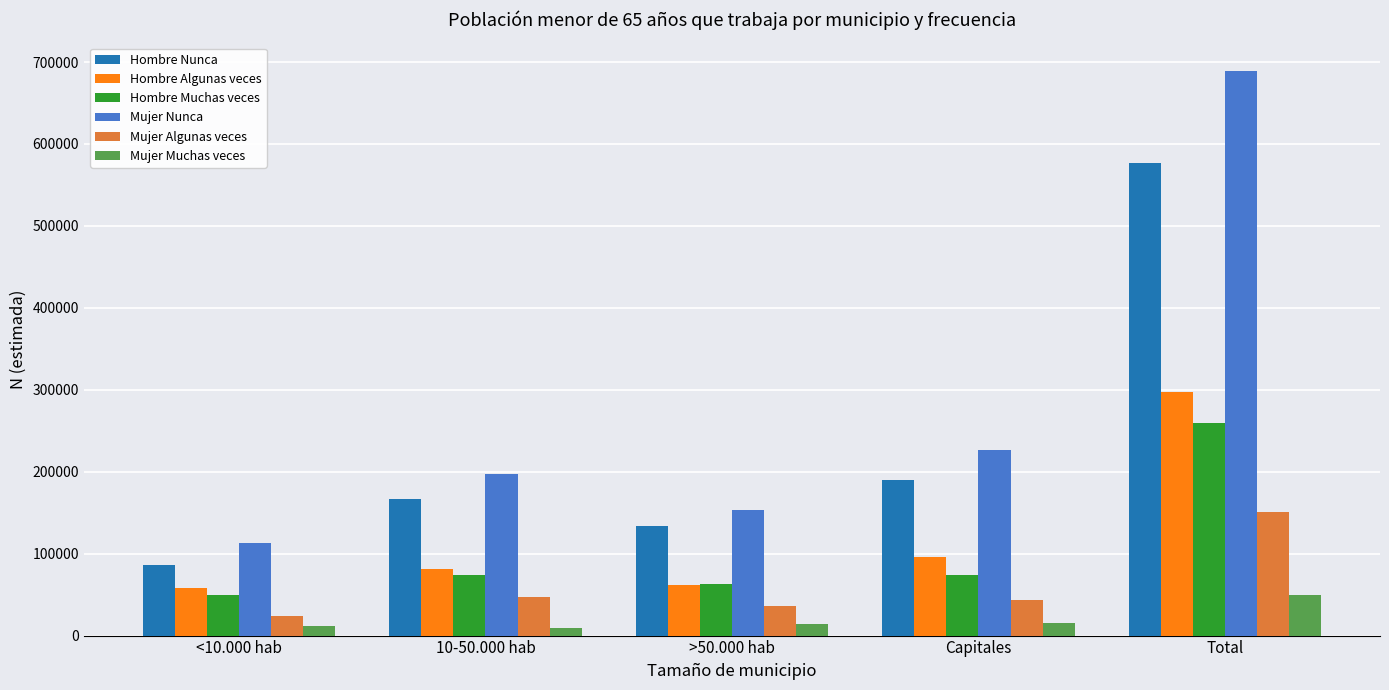

Does the chart contain stacked bars?

No